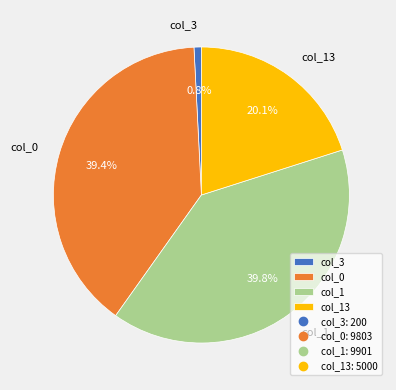

Is there any slice that represents more than half of the pie?

No